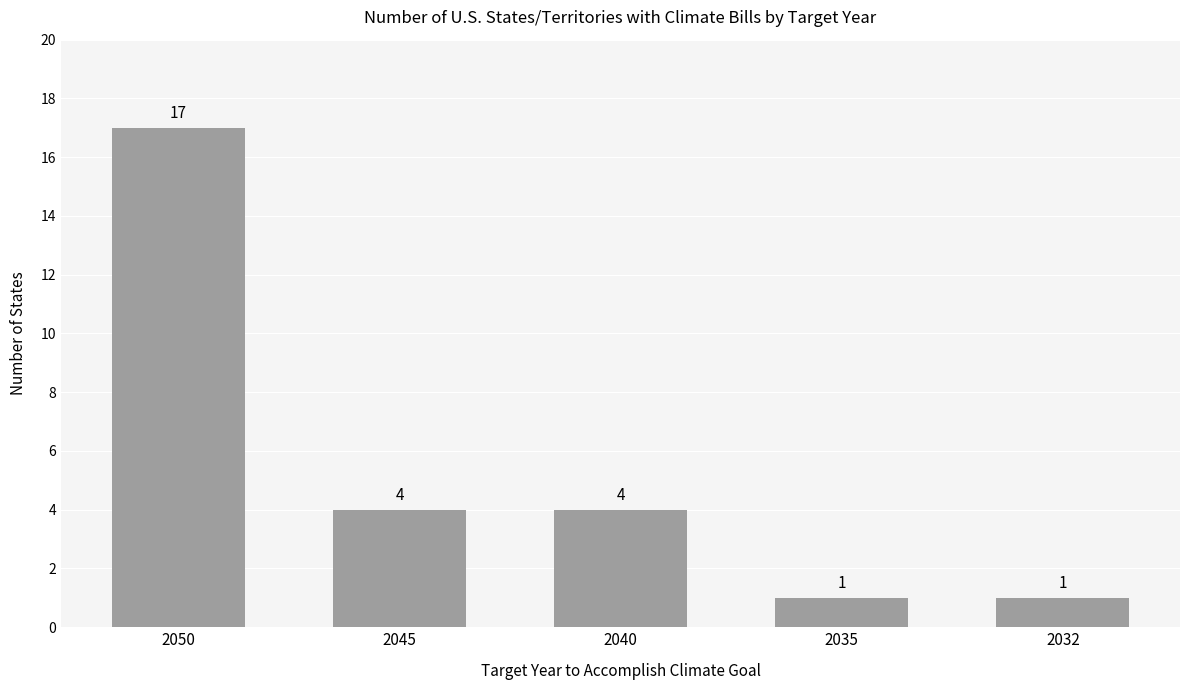

How many data points are less than 4?

2